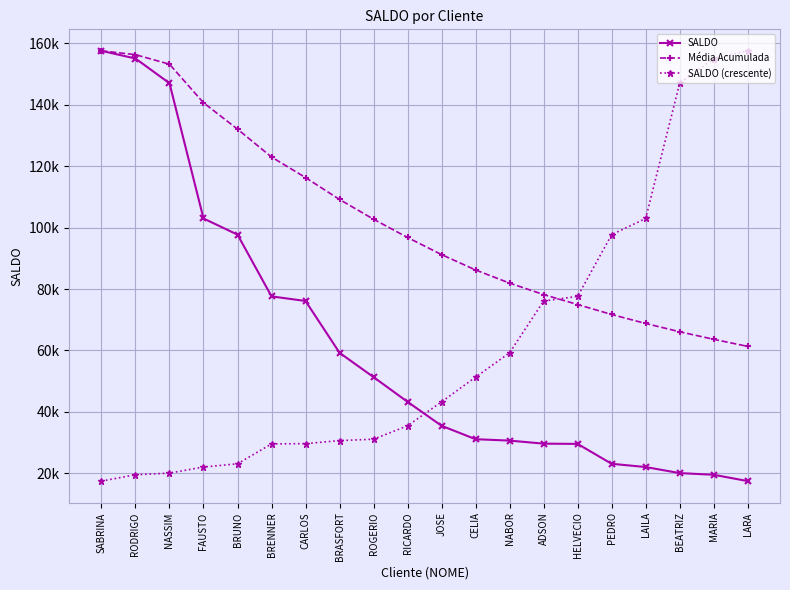

What are all the series names shown in the legend?

SALDO, Média Acumulada, SALDO (crescente)